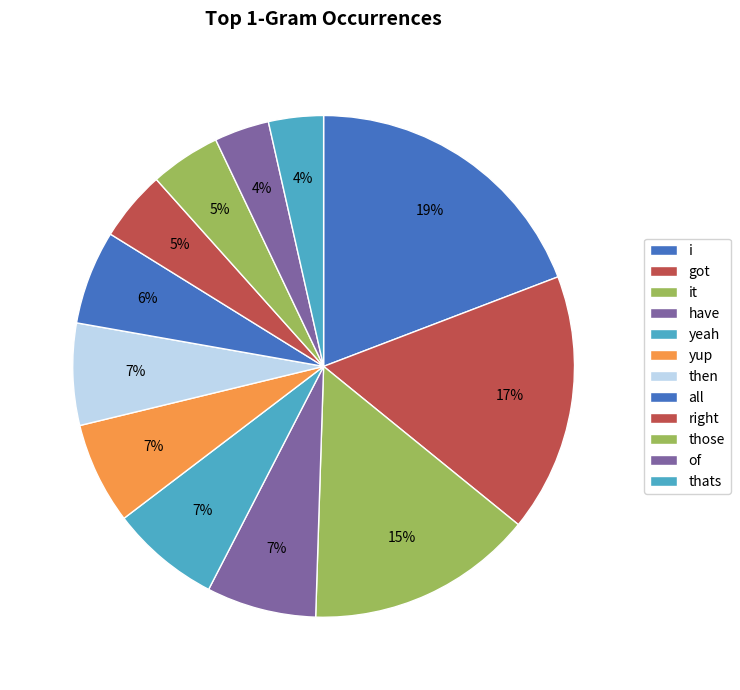

True or false: those accounts for 14% of the total.

False